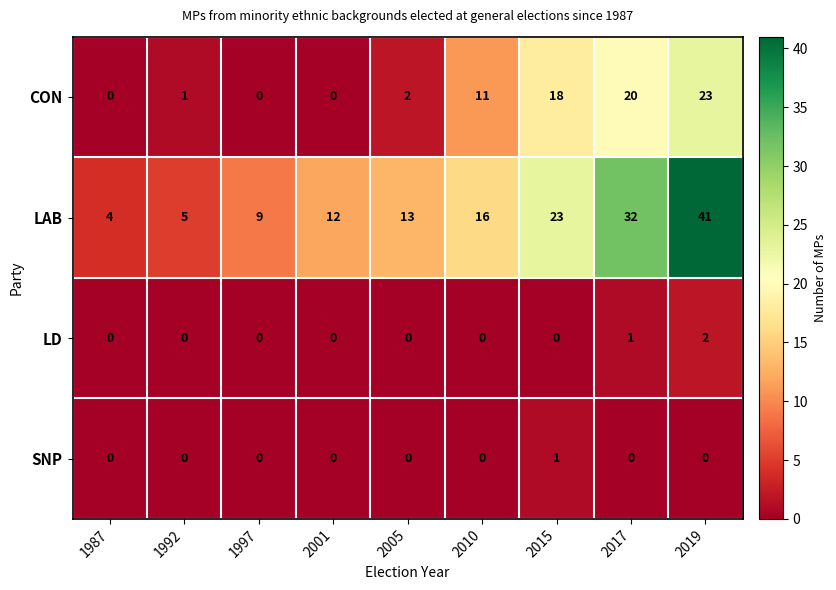

Rank the series by their maximum value, from highest to lowest.

LAB, CON, LD, SNP